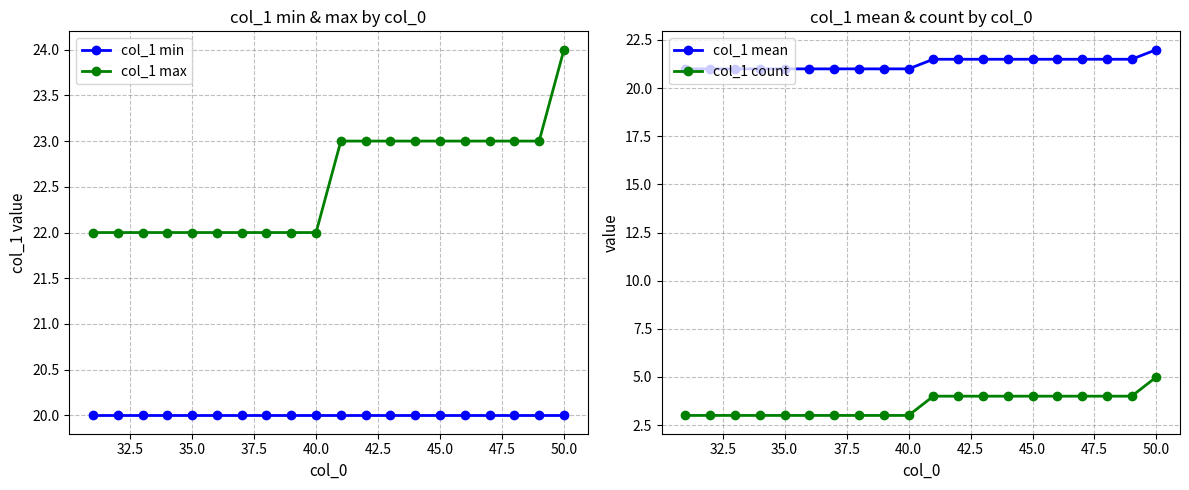

True or false: col_1 min and col_1 max intersect in this chart.

False